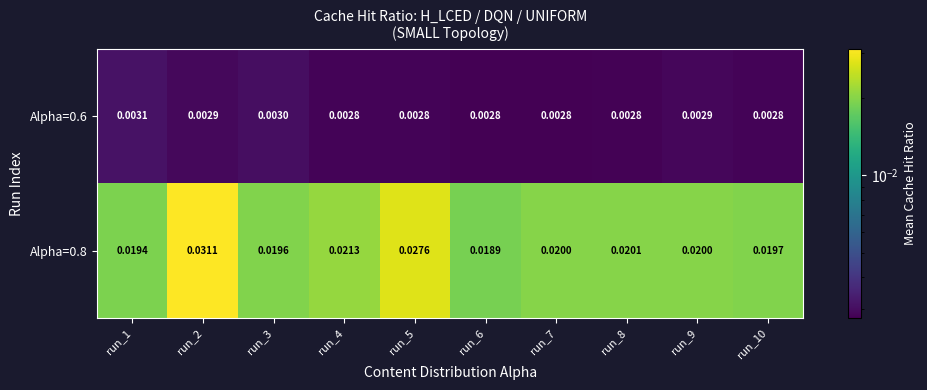

Which series has the widest spread of values?

Alpha=0.8